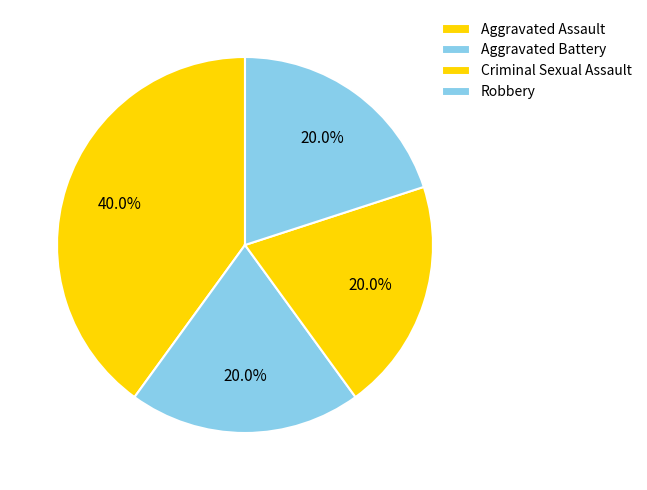

What is the ratio of the value at Robbery to the value at Aggravated Battery?

1.0